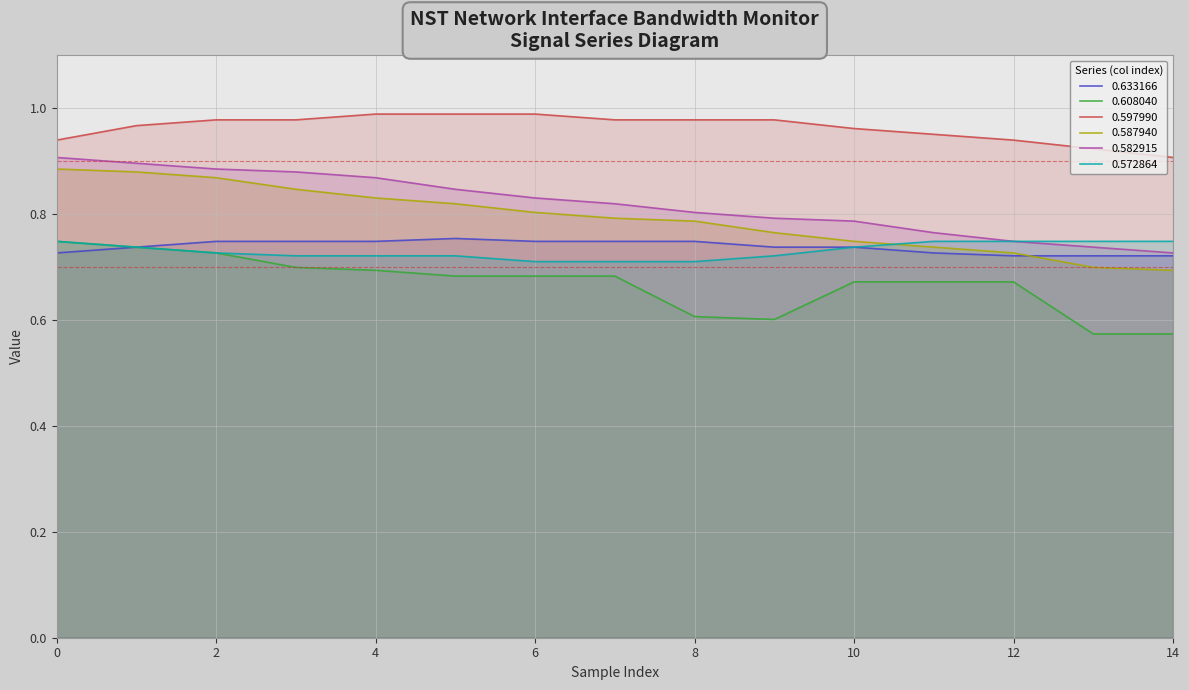

Is the value of 0.633166 at 6 greater than the value of 0.597990 at 14?

No